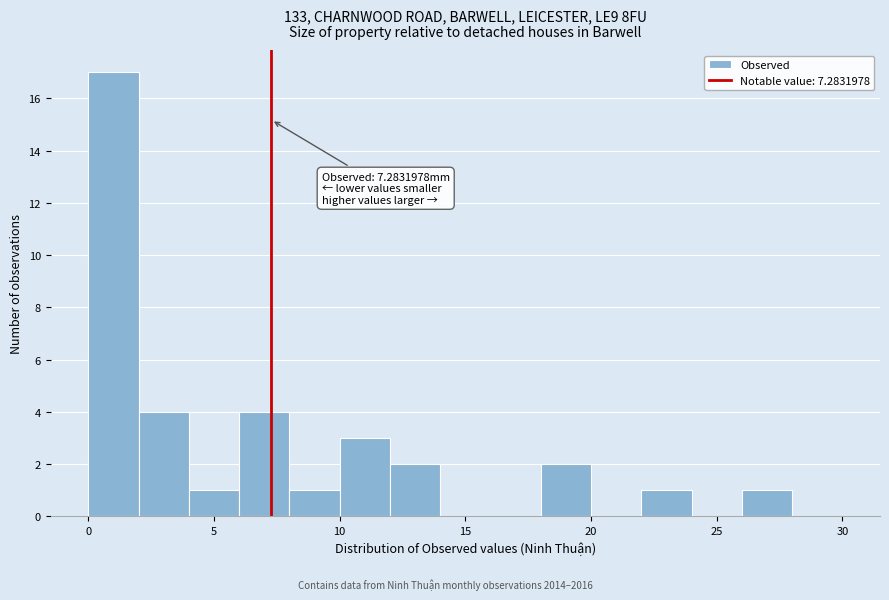

Over which range of the x-axis is the bar tallest?

0 to 2